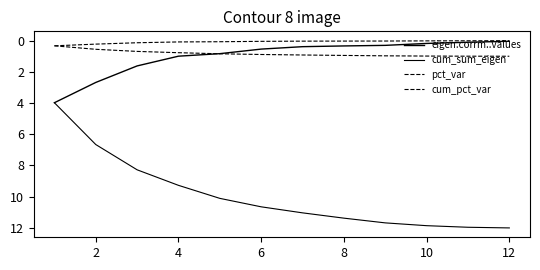

What is the sum of all pct_var values?

1.0